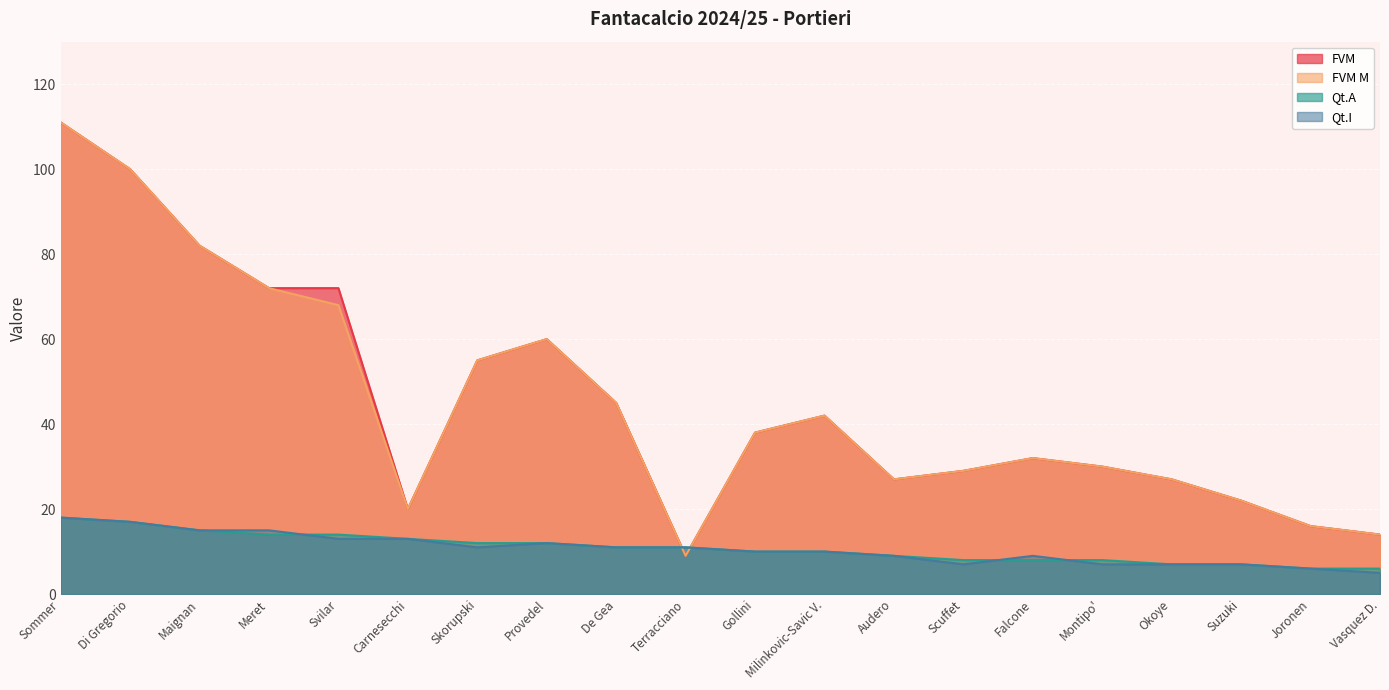

What is the highest value of the FVM series?

111